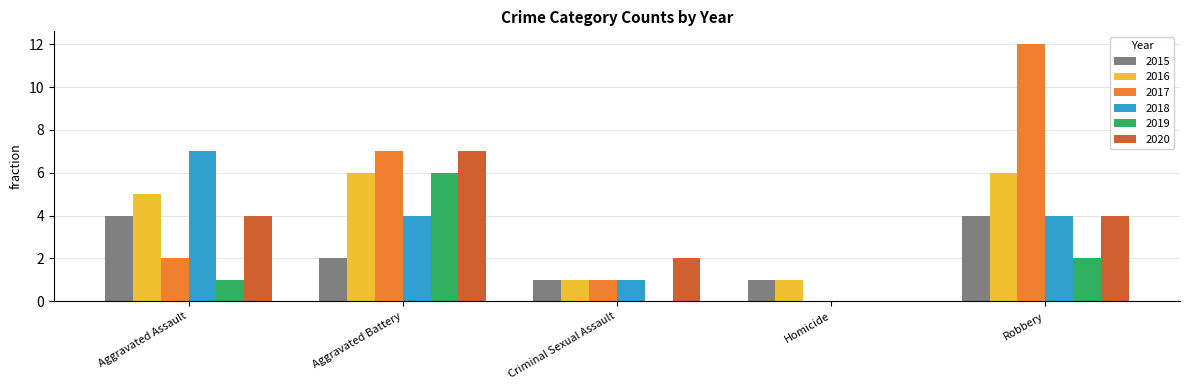

Which category has the highest value in the 2019 series?

Aggravated Battery